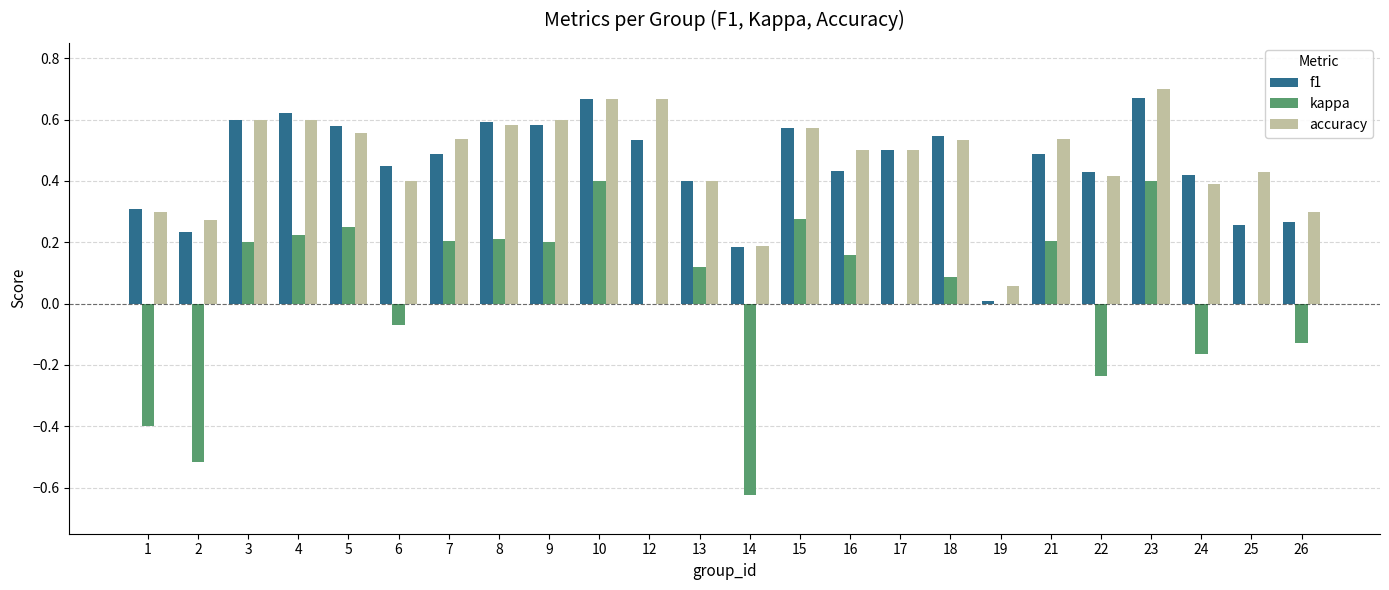

True or false: accuracy has a value of 0.7 at 23.

True